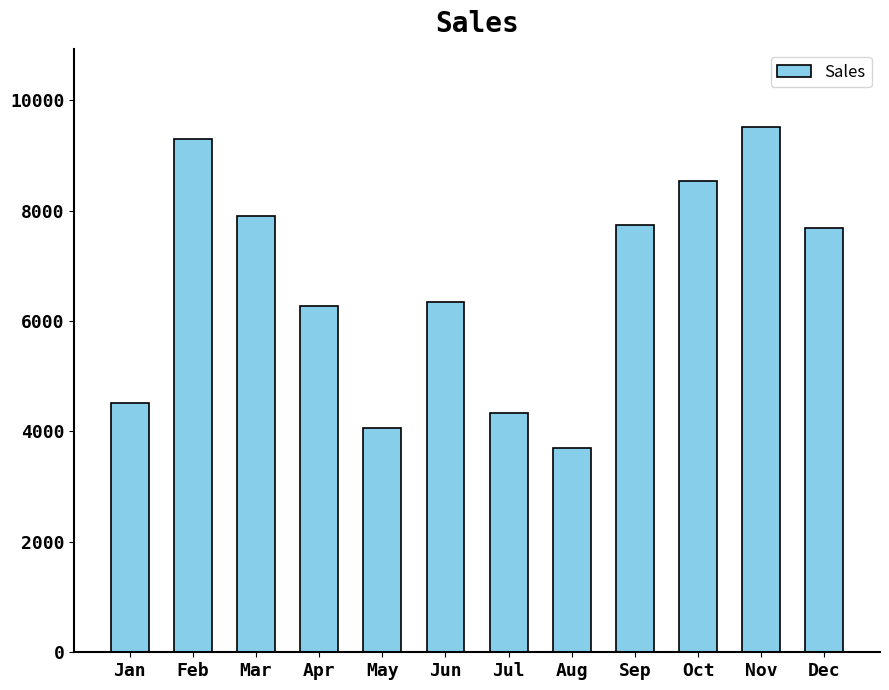

What is the sum of all values?

79918